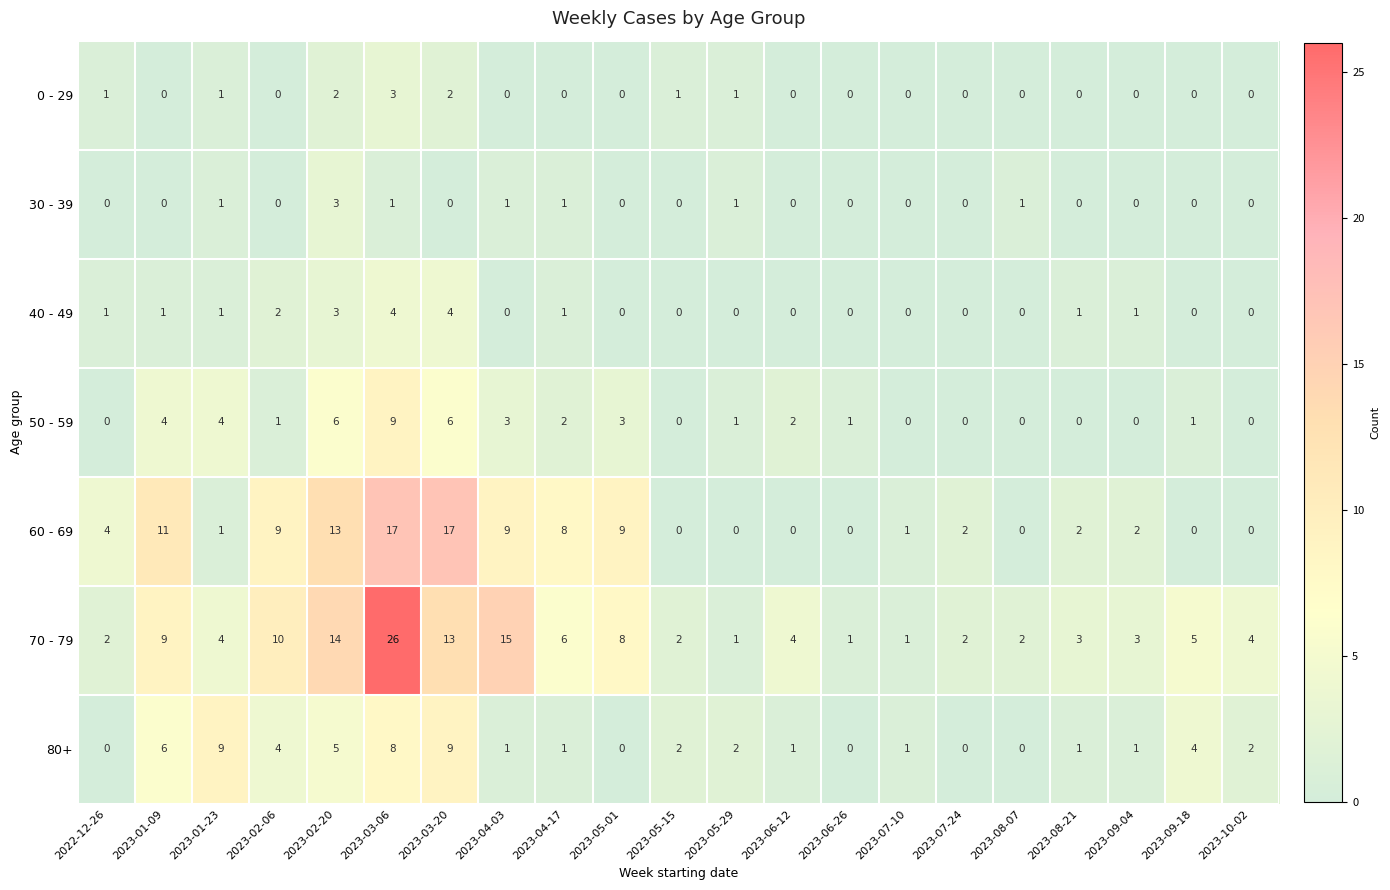

Which series has the largest total across all categories?

70 - 79